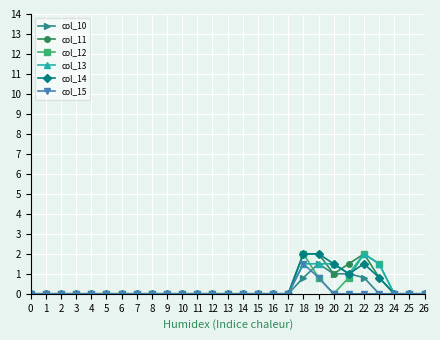

What is the difference between the maximum and minimum values in the col_11 series?

2.0